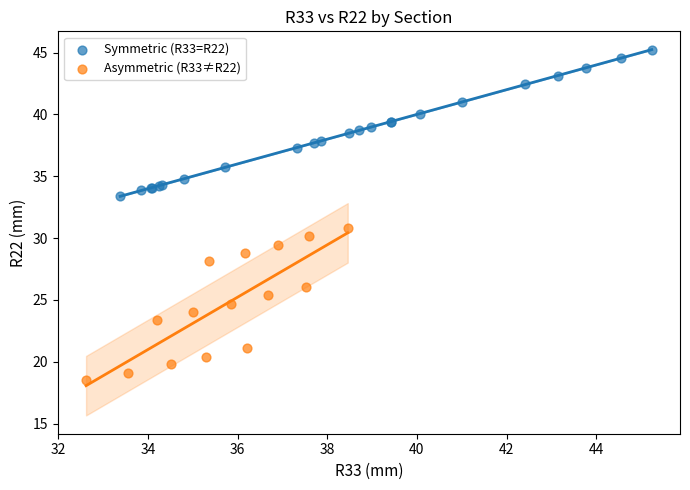

Which series contains the highest Y value?

Symmetric (R33=R22)